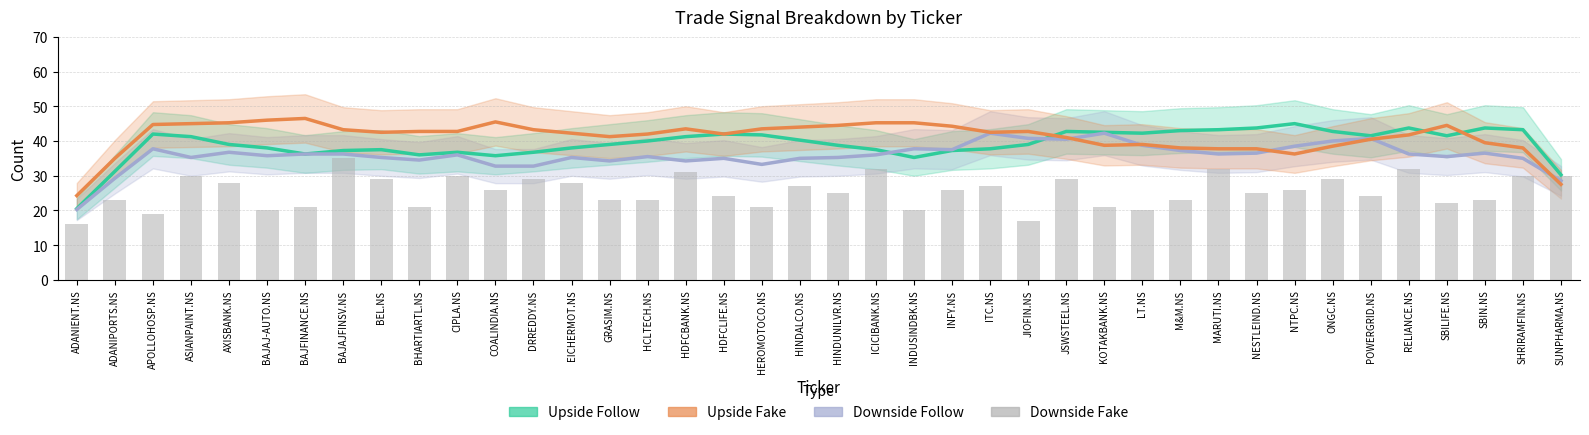

What is the average value of the Upside Follow series?

39.1